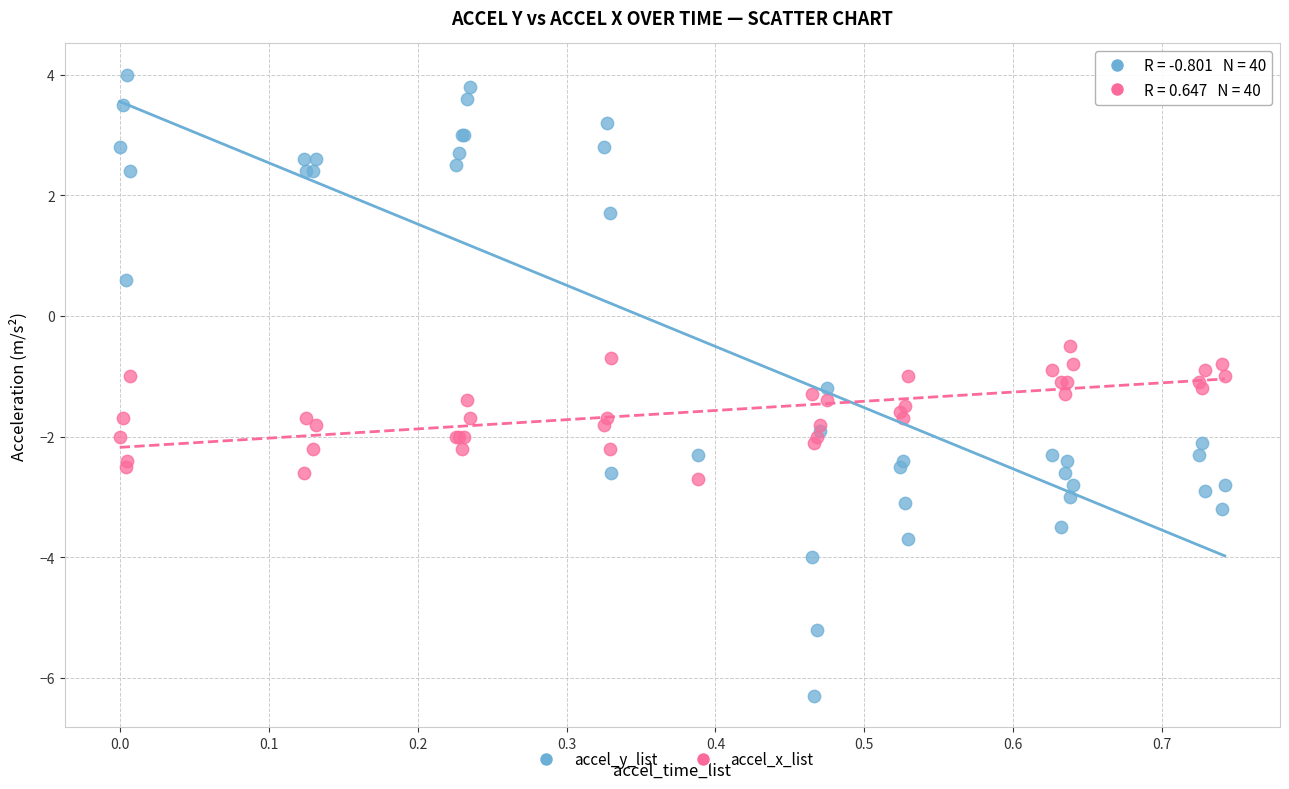

Which series has the largest Y range (max minus min)?

accel_y_list